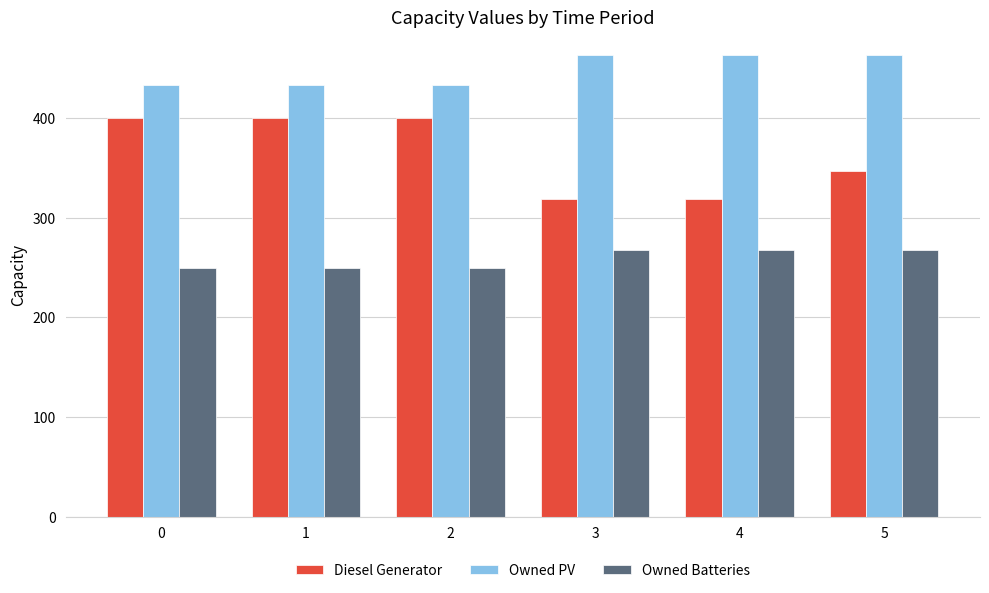

What is the difference between the Diesel Generator values at 0 and 5?

53